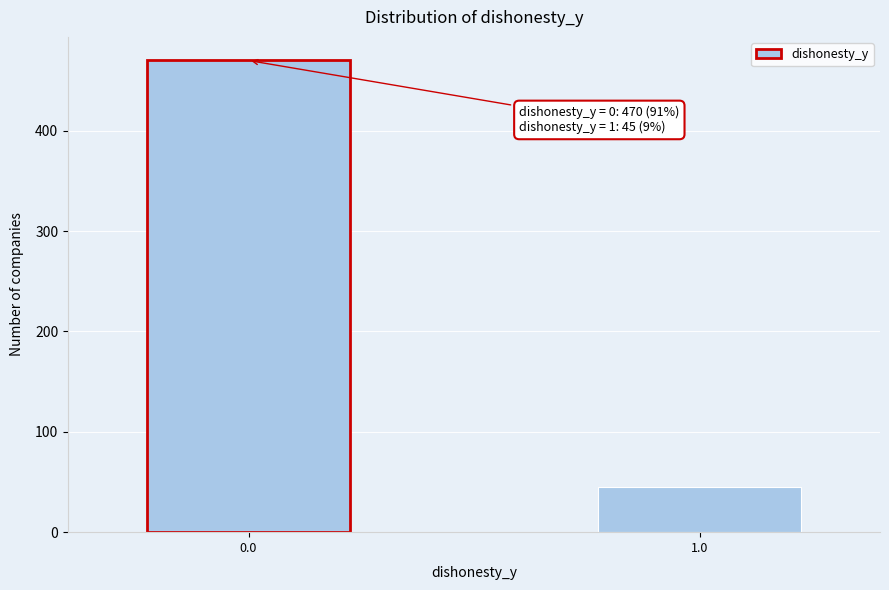

Reading right to left, extract all data points from this chart.

1.0=45	0.0=470